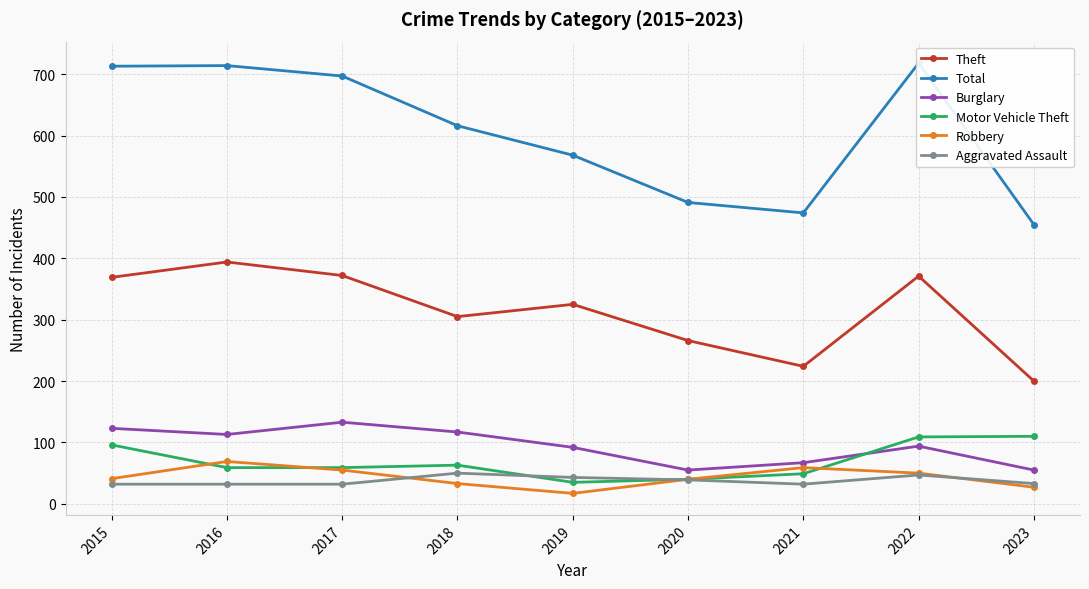

Which category has the highest value in the Total series?

2022